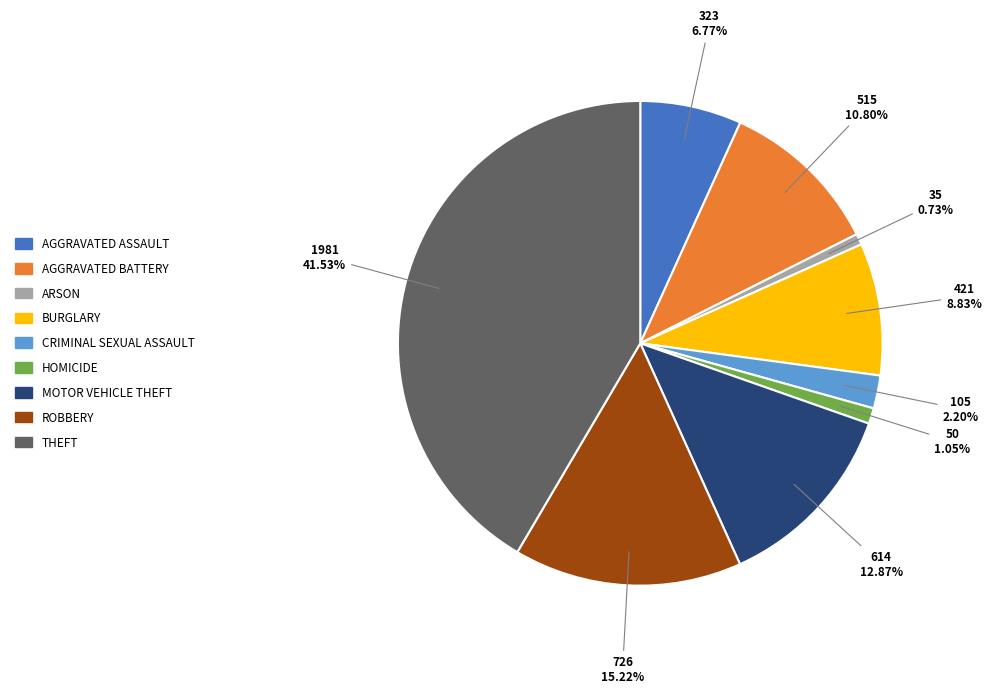

Is there any slice that represents more than half of the pie?

No